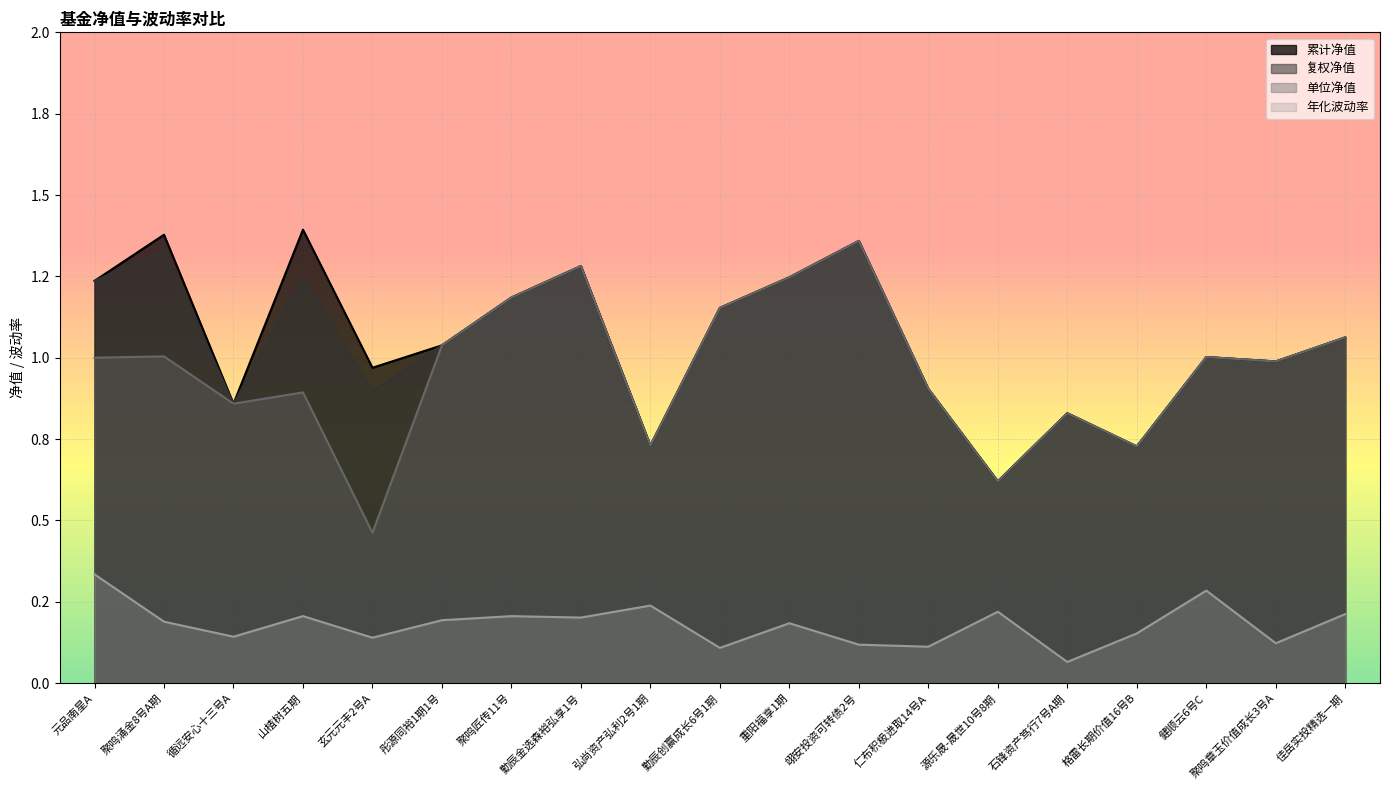

True or false: 年化波动率 and 单位净值 cross at least once.

False